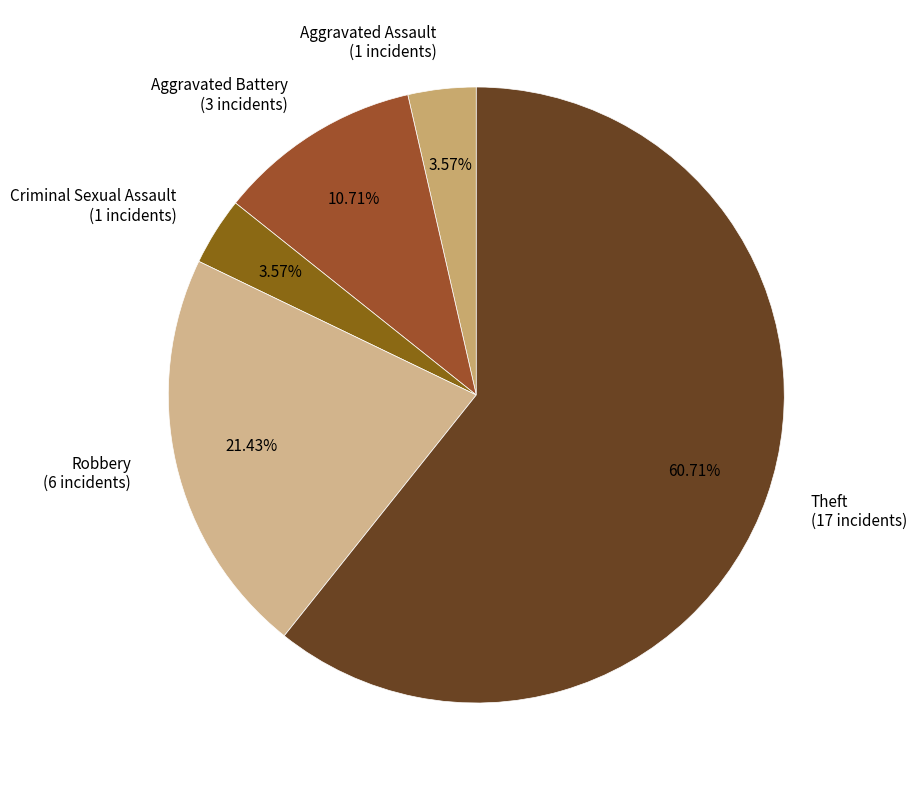

How many slices are in this pie chart?

5